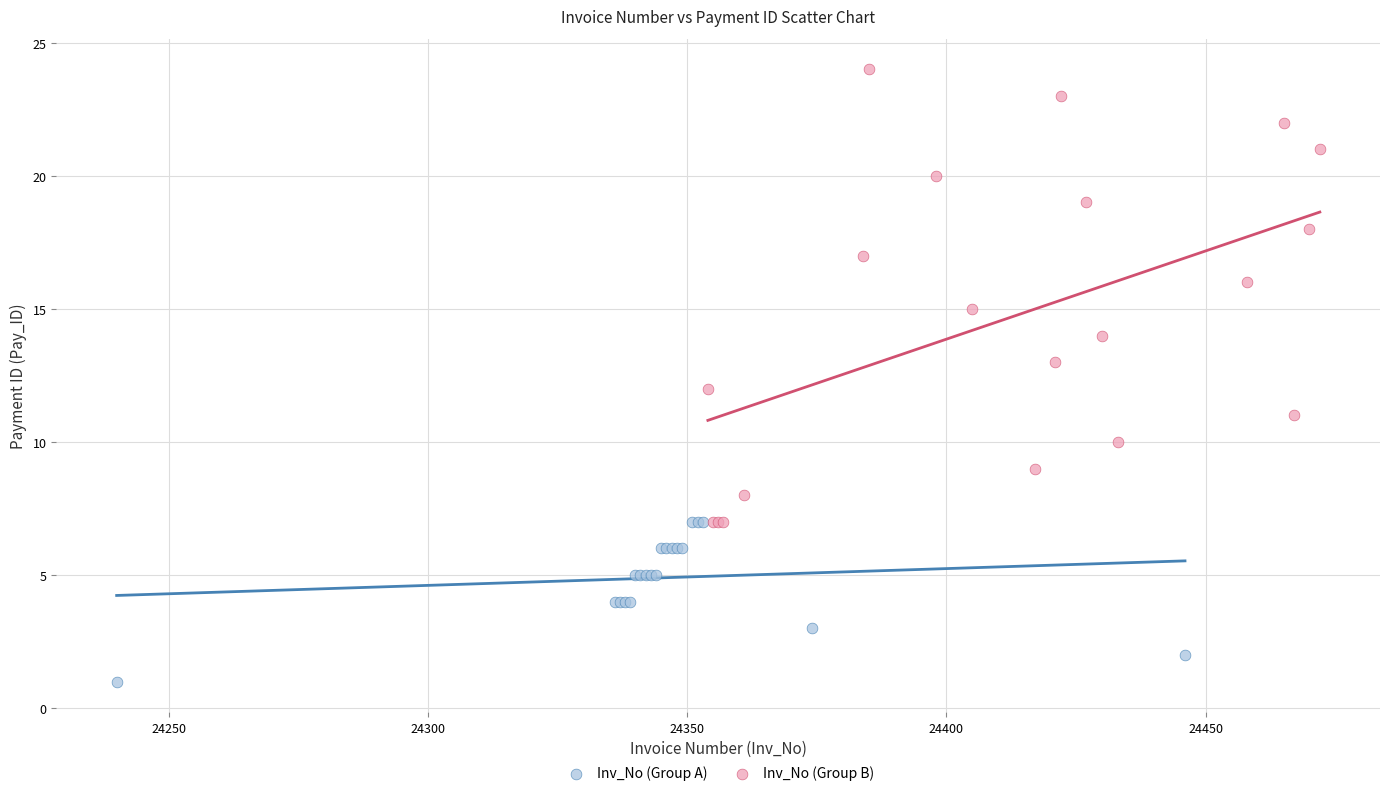

Which series has the widest spread of Y values?

Inv_No (Group B)